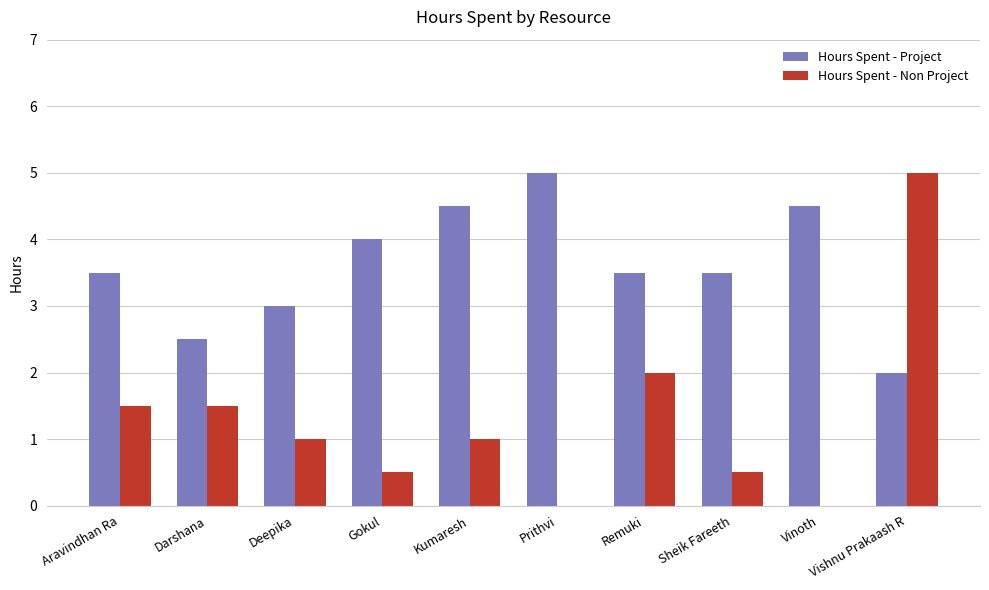

Which series has the largest range (max minus min)?

Hours Spent - Non Project